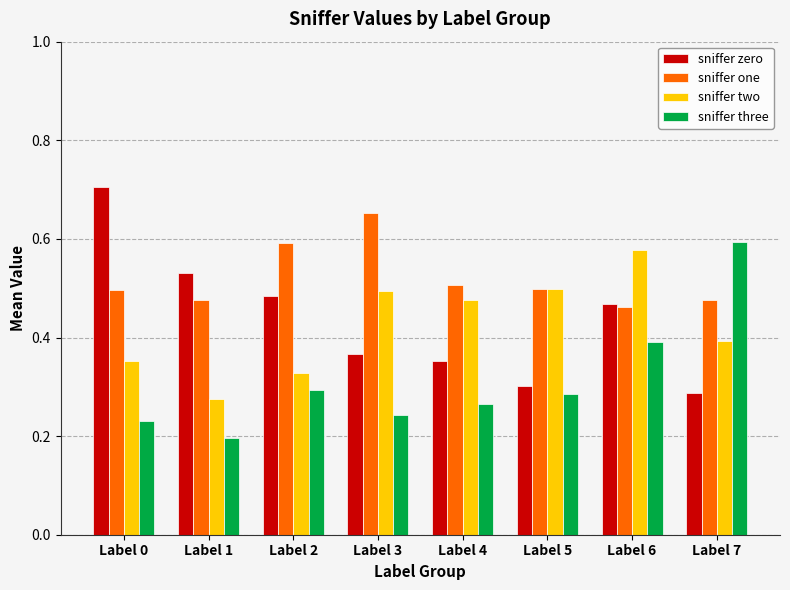

Which series has the widest spread of values?

sniffer zero